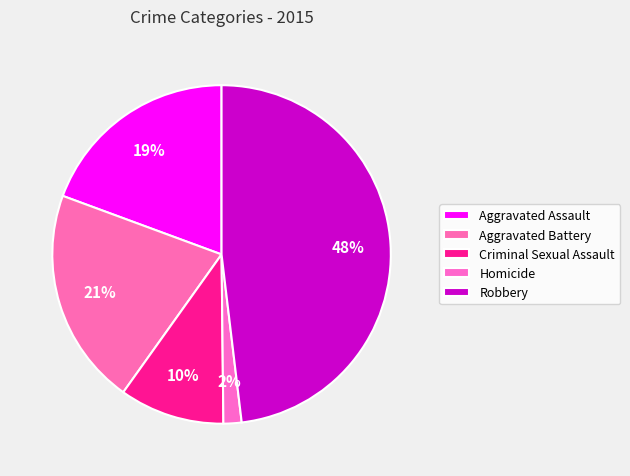

Count the number of slices in the pie.

5